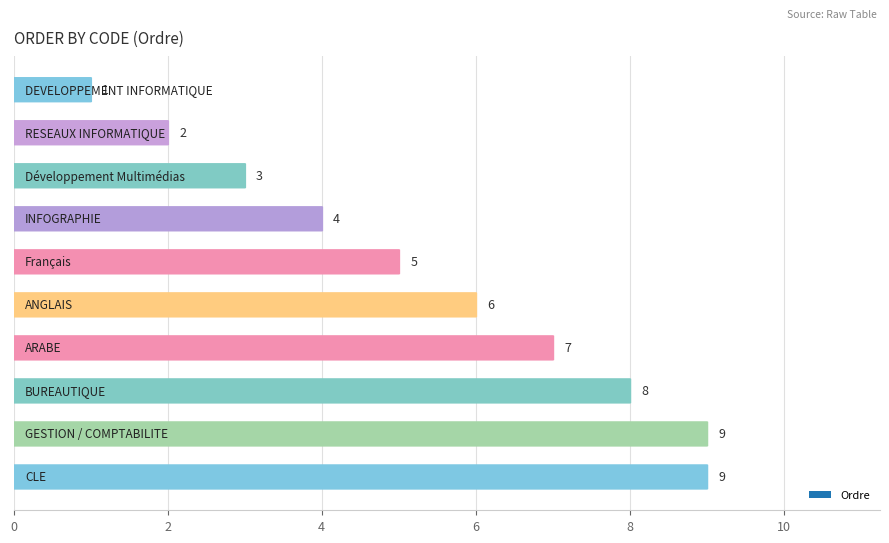

What is the value of the 2nd bar from the left?

2